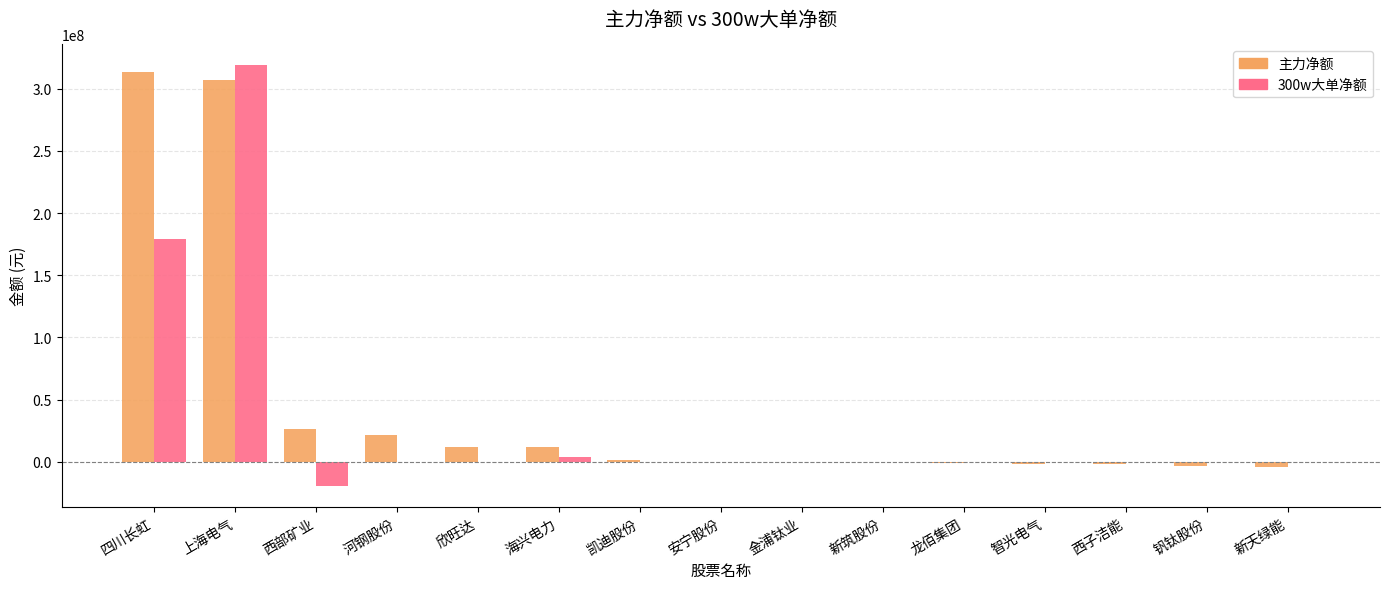

The 300w大单净额 series shows 105235694 at 龙佰集团. True or false?

False